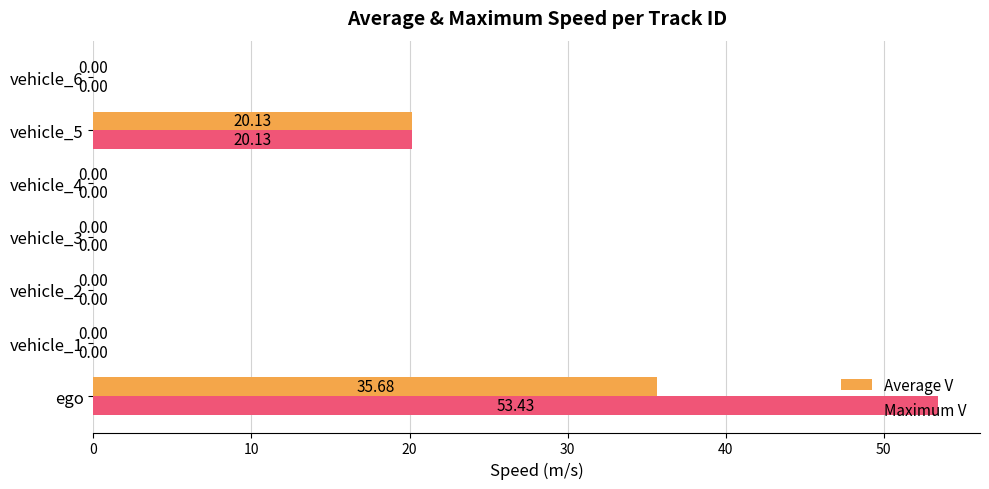

At which category does the chart reach its peak across all series?

ego